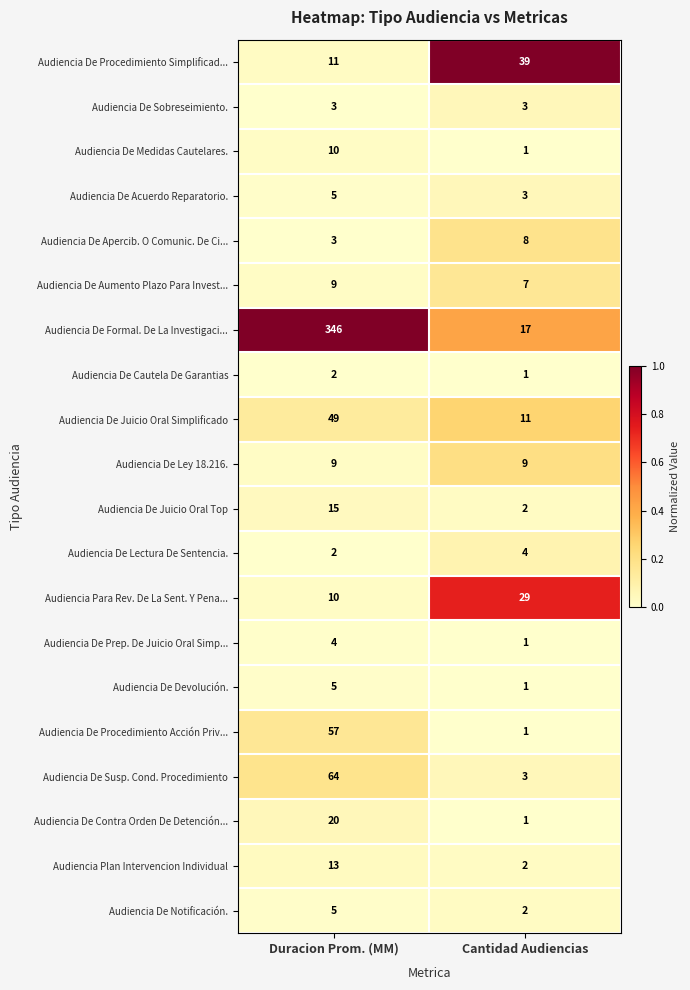

Between Duracion Prom. (MM) and Cantidad Audiencias, which series saw the biggest shift?

Audiencia De Formal. De La Investigaci...